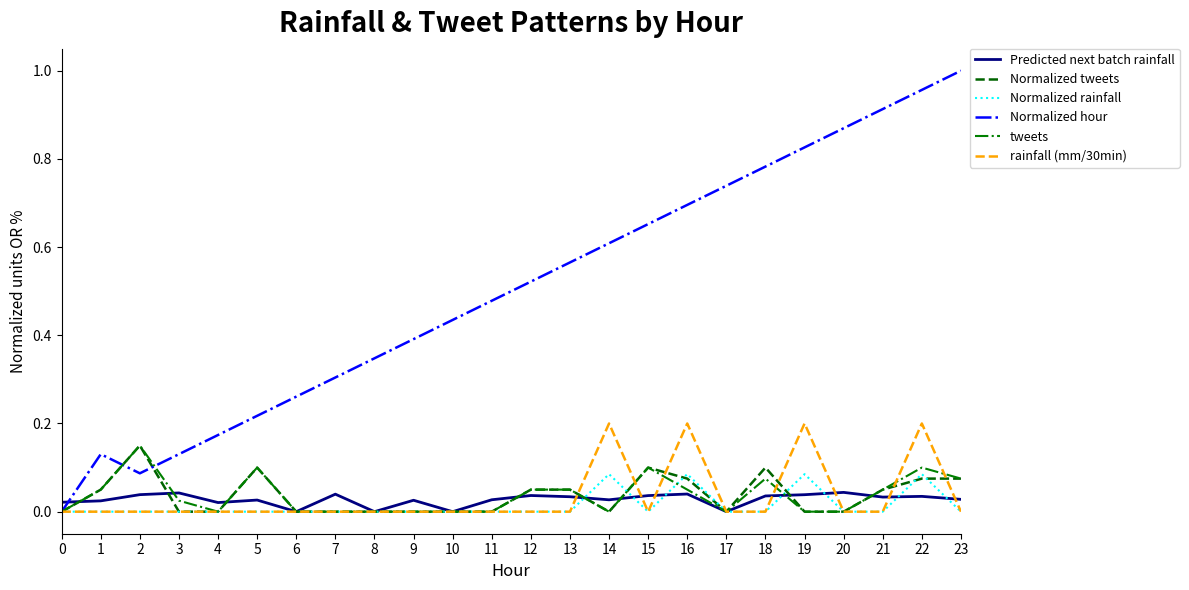

Between 12 and 17, which series saw the biggest shift?

Normalized hour